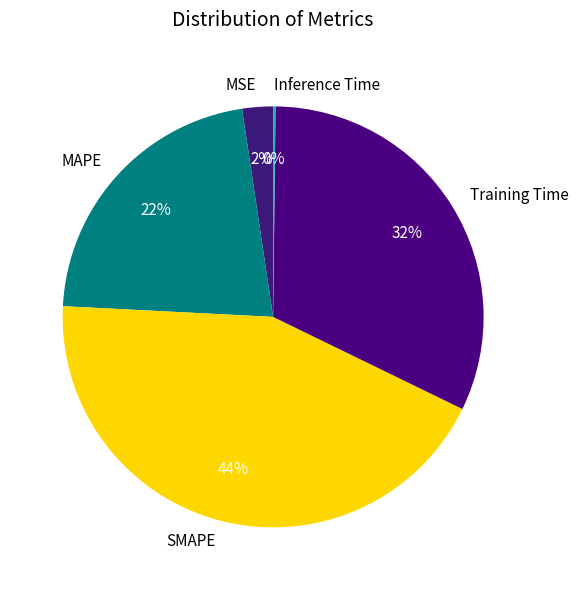

Is there a majority slice in this chart?

No